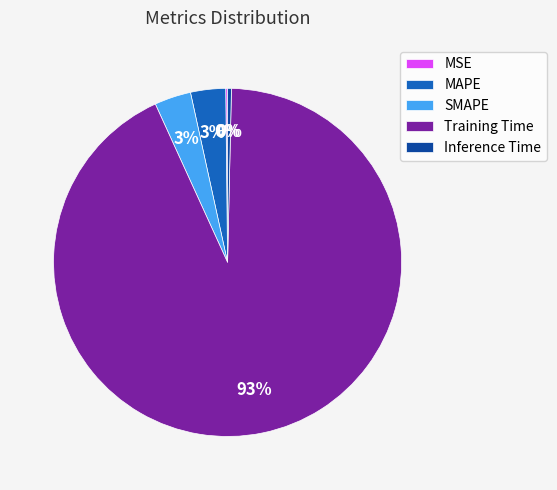

What is the largest slice in the pie chart?

Training Time